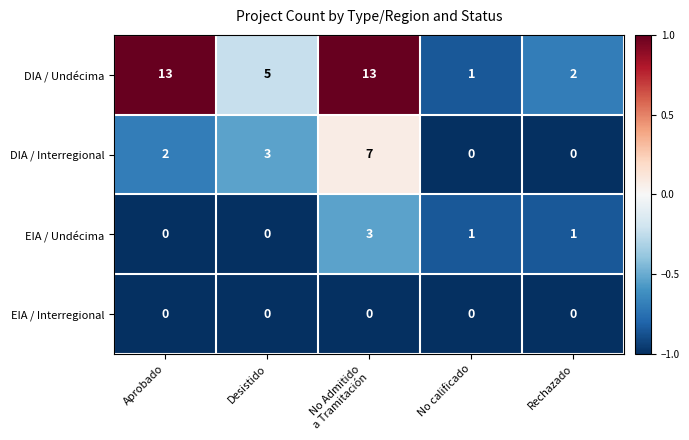

List the series in order of their peak value, lowest first.

EIA / Interregional, EIA / Undécima, DIA / Interregional, DIA / Undécima